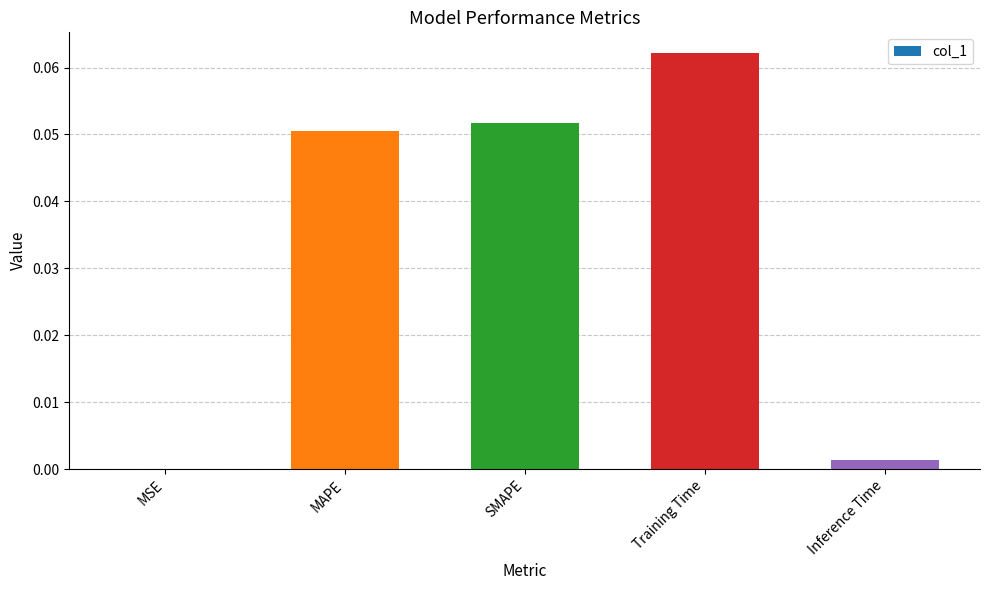

Between Training Time and Inference Time, which is larger?

Training Time